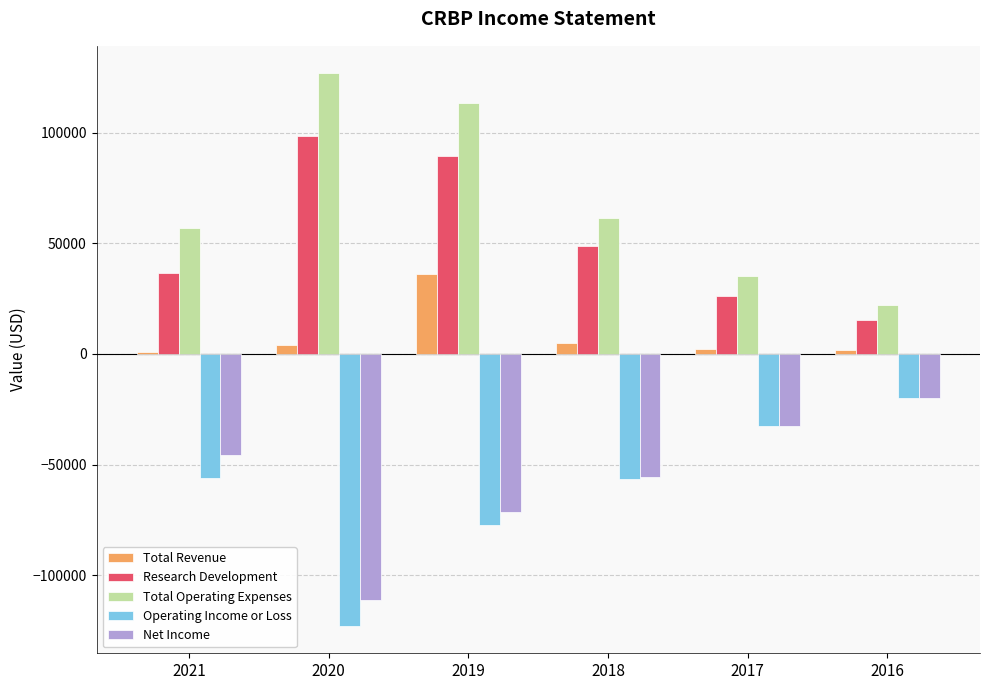

List the labels in order of Research Development value, largest first.

2020, 2019, 2018, 2021, 2017, 2016